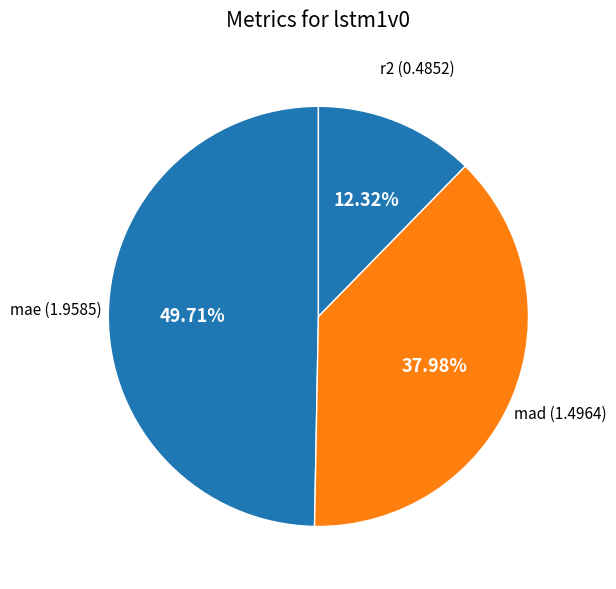

Does any single category account for the majority?

No